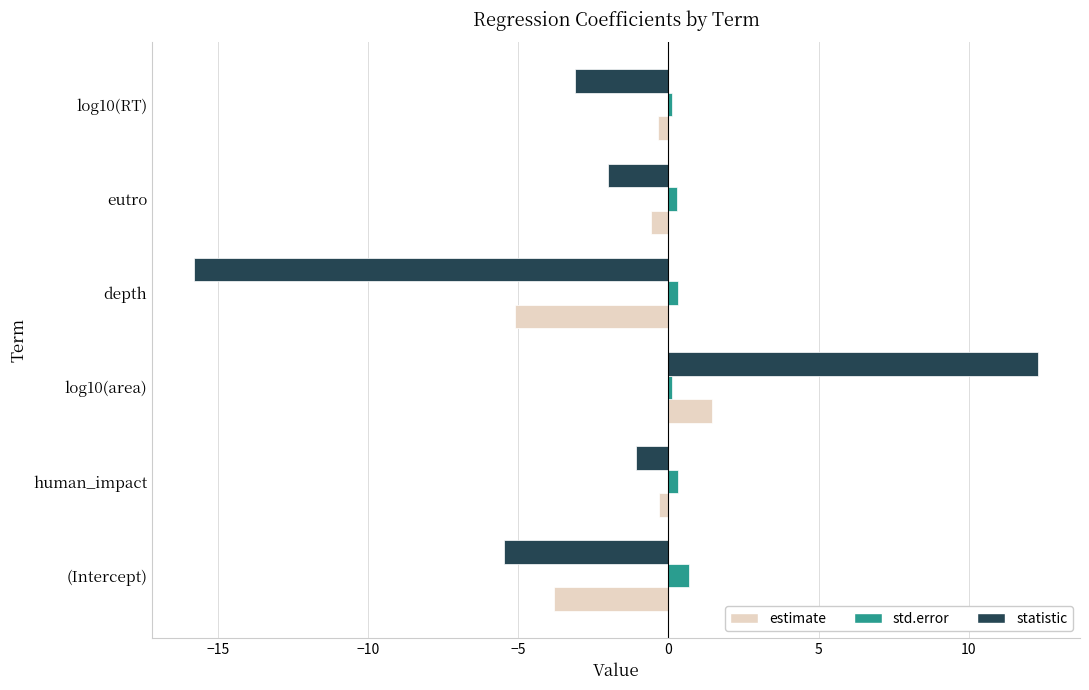

What is the average value of the statistic series?

-2.5